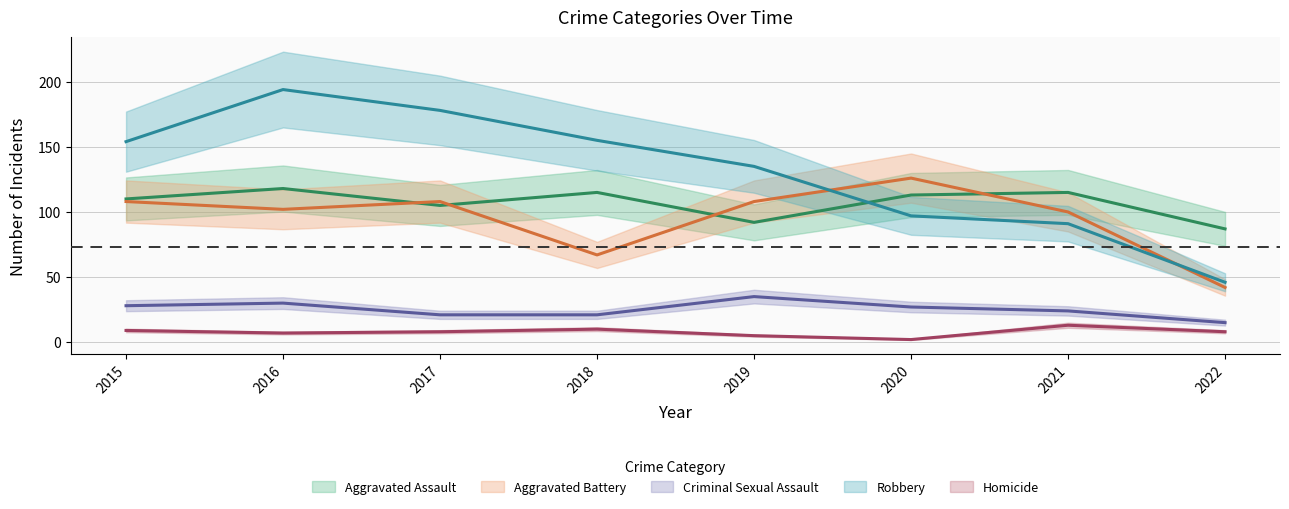

What is the difference between the maximum and minimum values in the Aggravated Battery series?

84